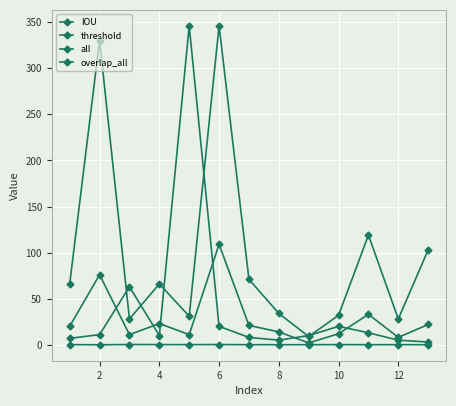

How many interior local valleys does the IOU series have?

5